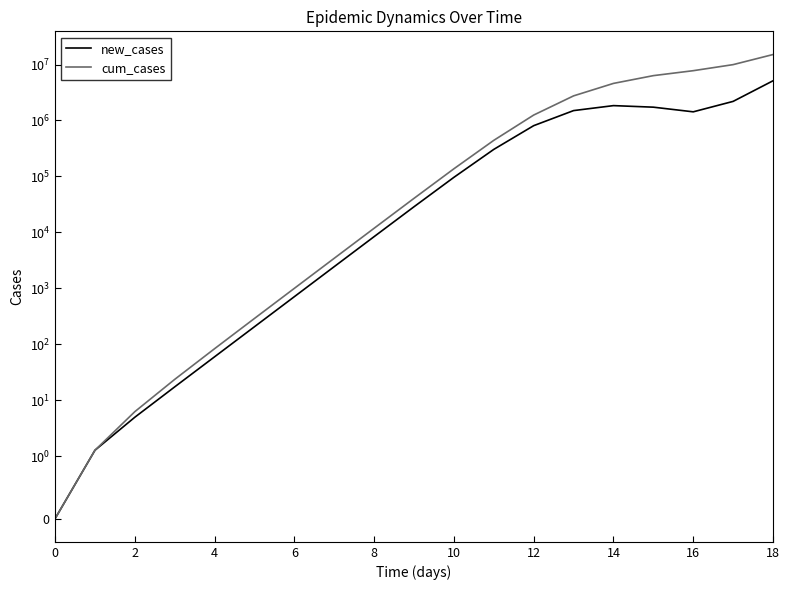

What is the sum of all new_cases values?

15068840.3